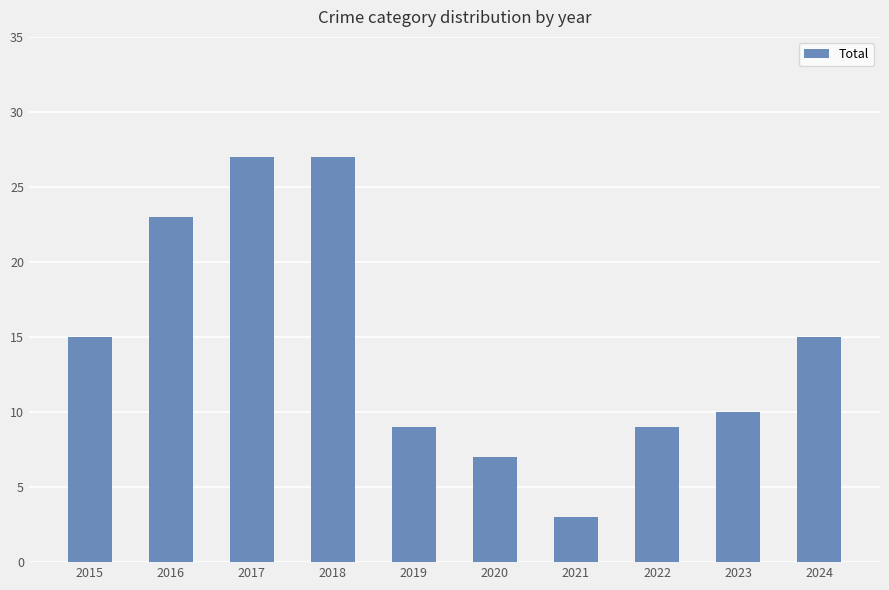

True or false: the data shows 2 at 2019.

False